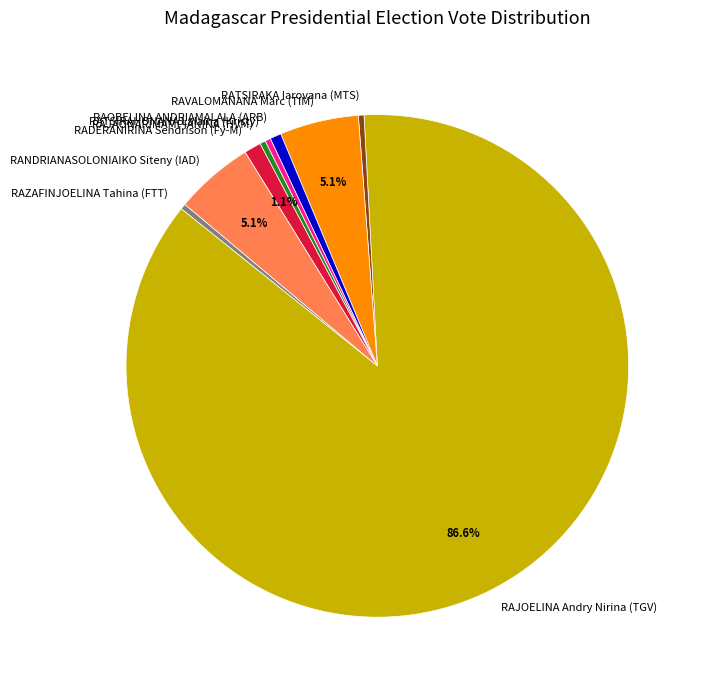

Do RATSIRAKA Iarovana (MTS) and RAJAONARIMAMPIANINA (HVM) together represent more than half of the pie?

No